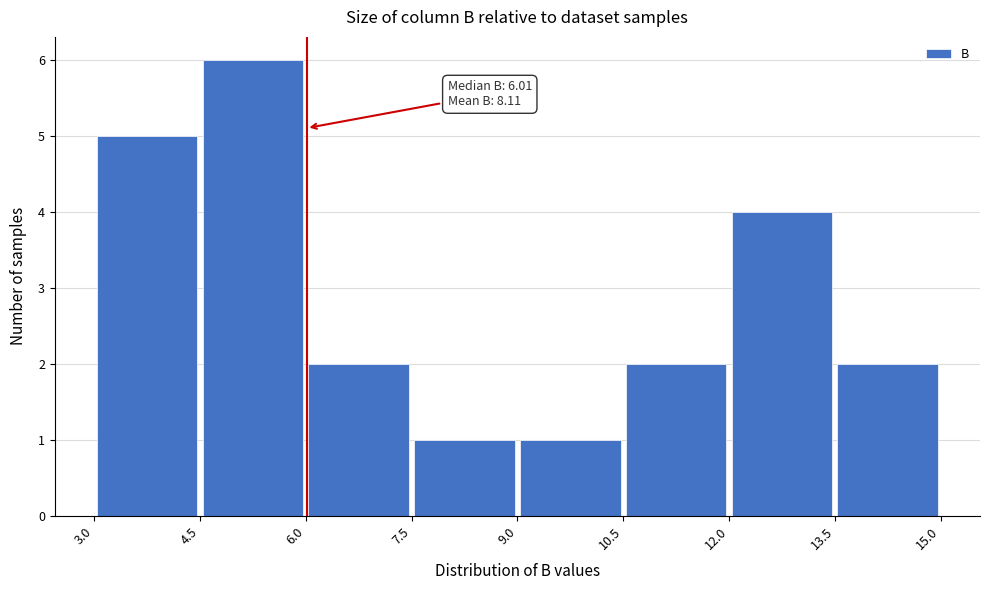

Over which range of the x-axis is the bar tallest?

4.5 to 6.0